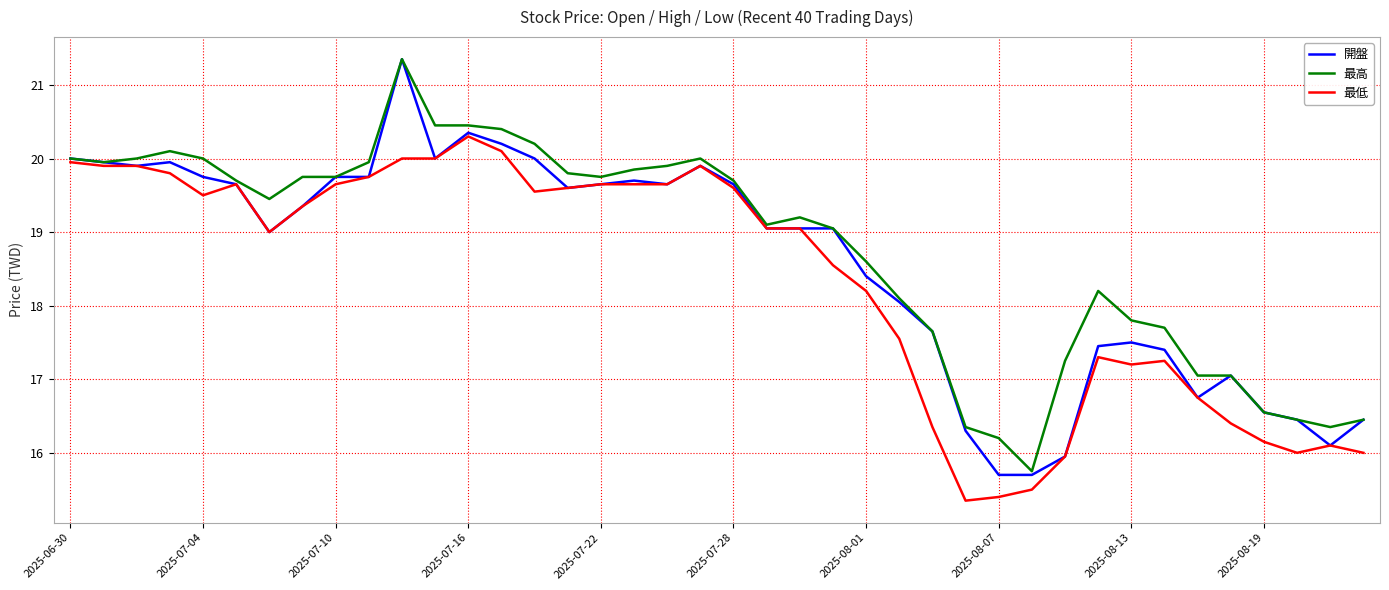

Which series has the widest spread of values?

開盤